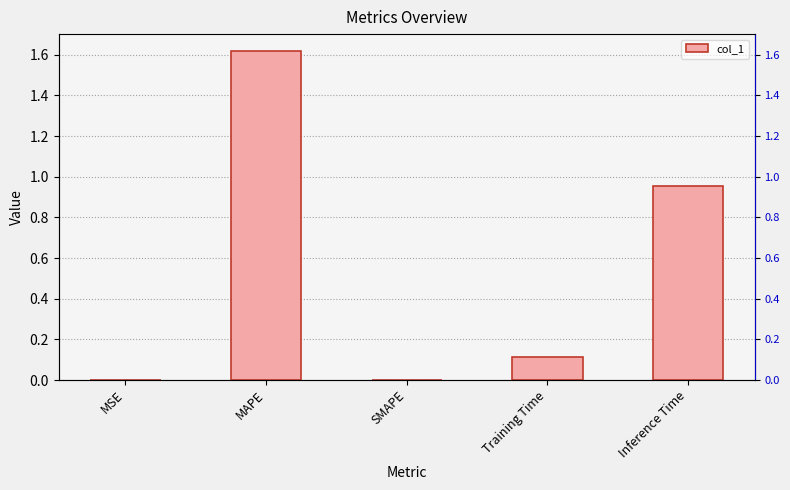

Approximately how many times larger is the value at Inference Time compared to MAPE?

0.6